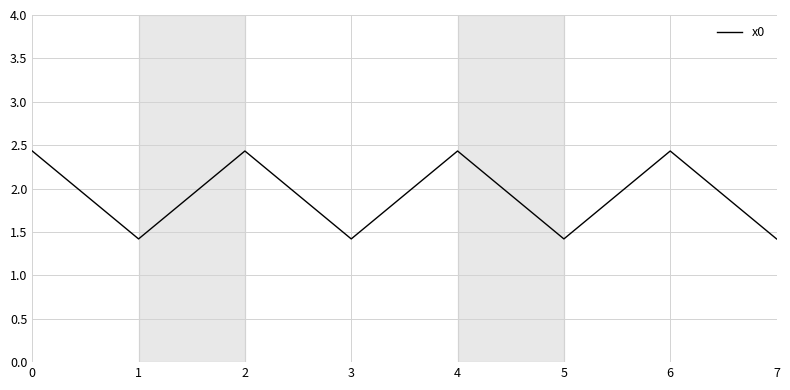

Reading left to right, list all the values displayed in this chart.

2.4	1.4	2.4	1.4	2.4	1.4	2.4	1.4